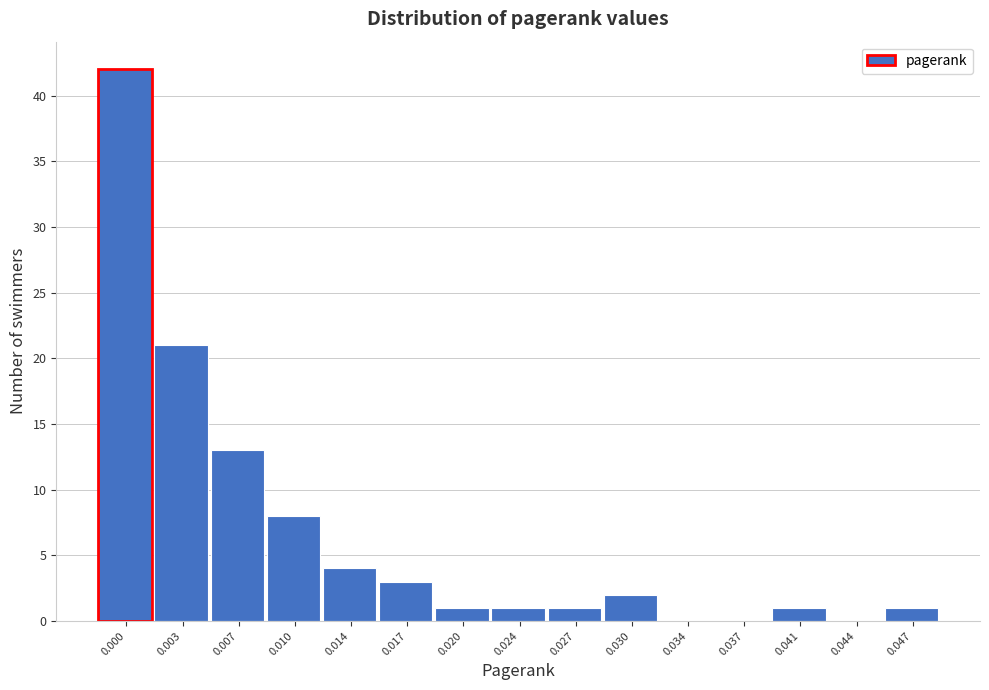

Reading right to left, transcribe all the data shown in this chart.

0.047=1	0.044=0	0.041=1	0.037=0	0.034=0	0.030=2	0.027=1	0.024=1	0.020=1	0.017=3	0.014=4	0.010=8	0.007=13	0.003=21	0.000=42